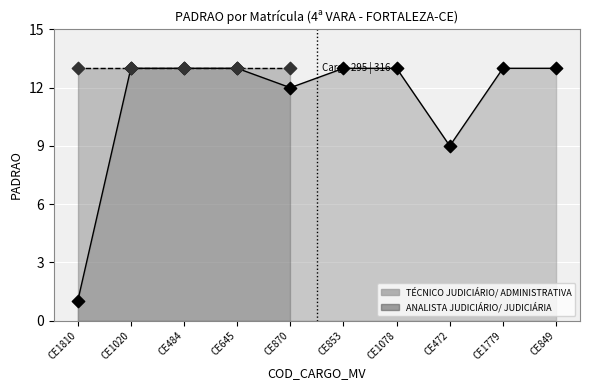

What is the change in value from CE645 to CE472?

-4